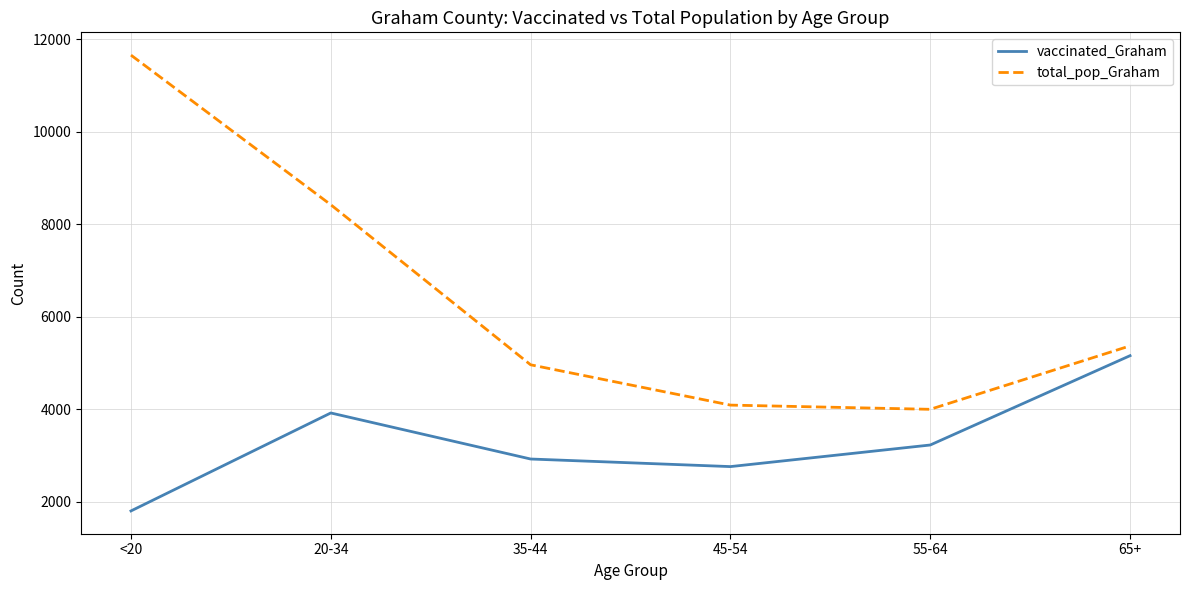

What is the difference between the maximum and second lowest values in the vaccinated_Graham series?

2399